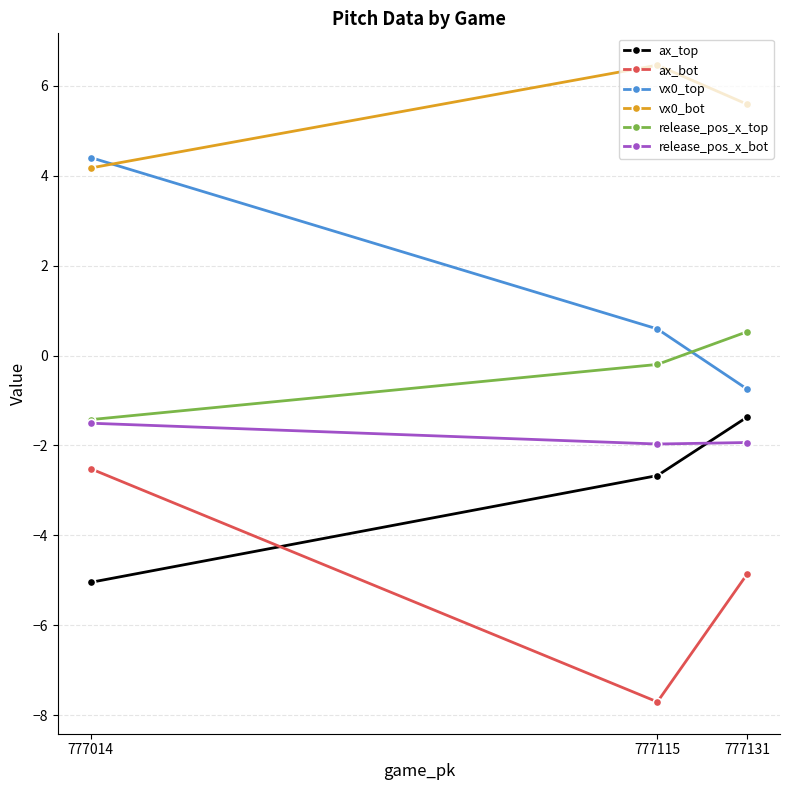

Where is vx0_top nearest to the value 1?

777115